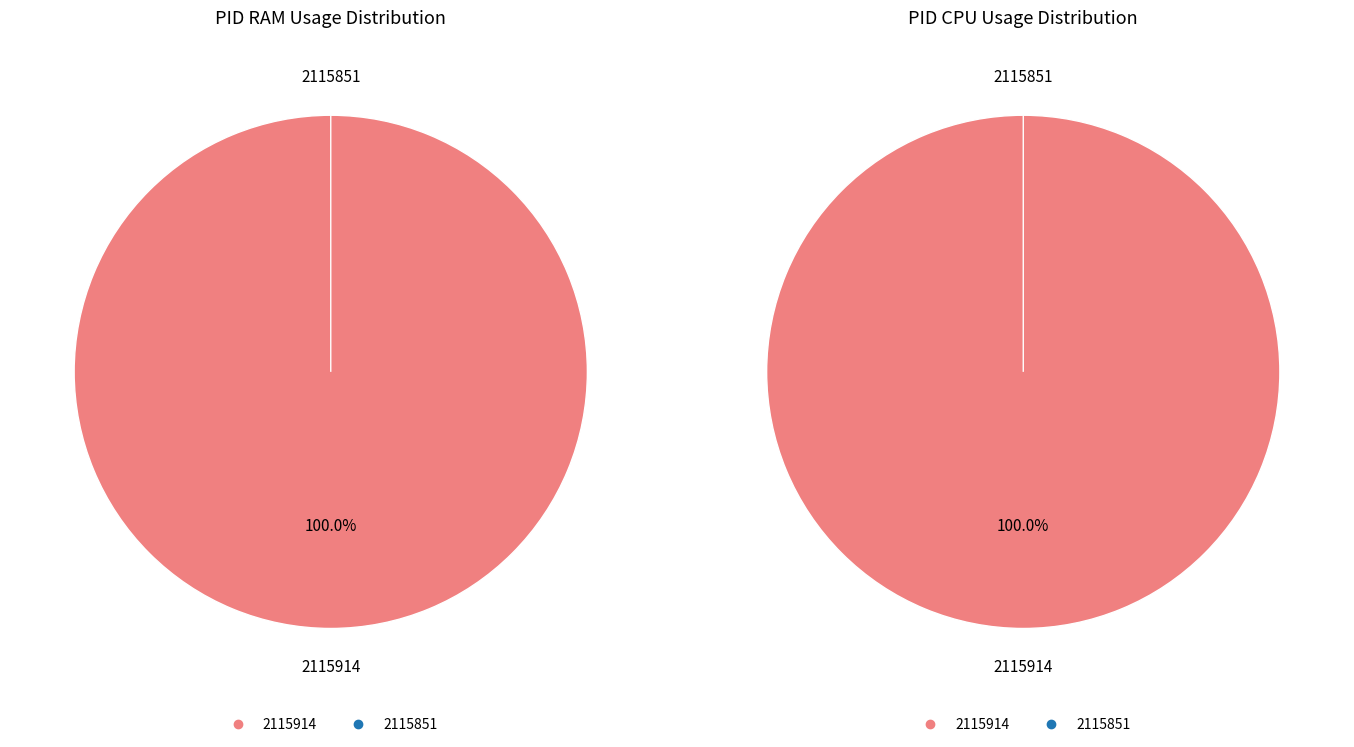

Is it true that 2115851 is 1% of the pie?

False